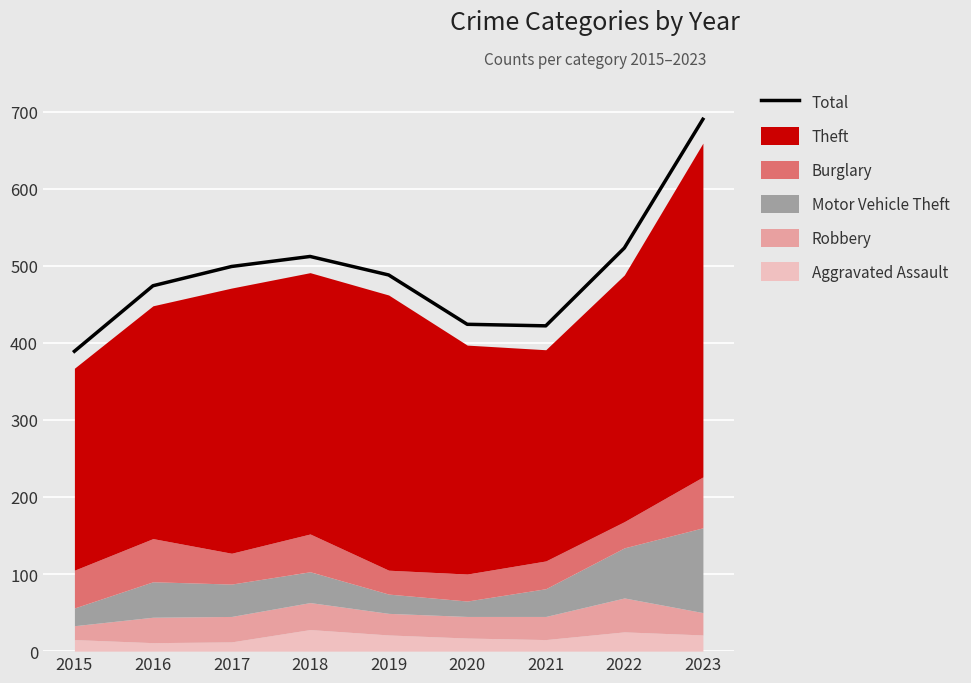

Reading left to right, list all the values displayed in this chart.

2015=389	2016=474	2017=499	2018=512	2019=488	2020=424	2021=422	2022=523	2023=690